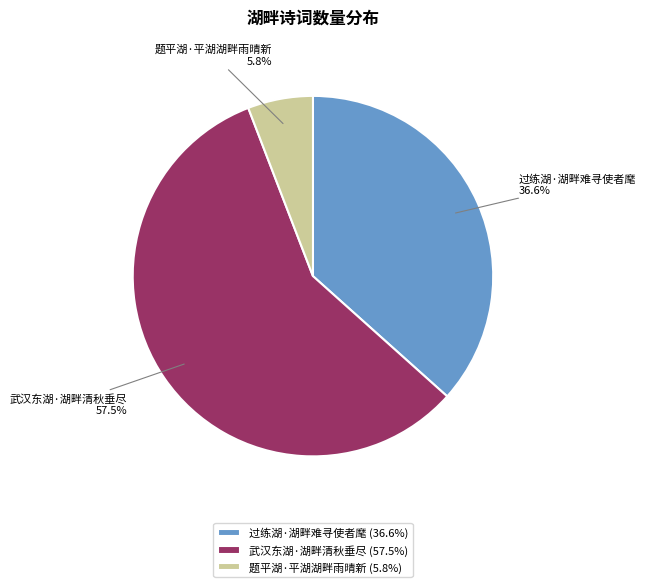

To the nearest percent, what is the difference between the largest and smallest slice percentages?

52%